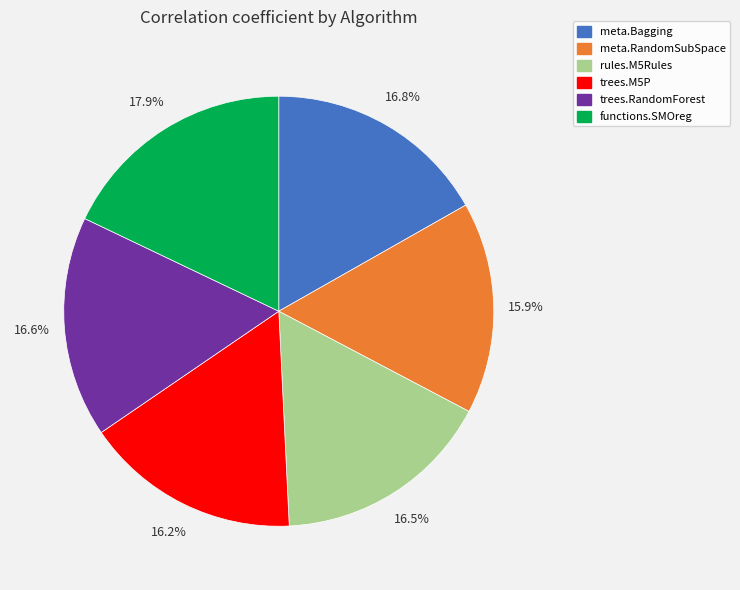

Is functions.SMOreg the majority of the pie?

No